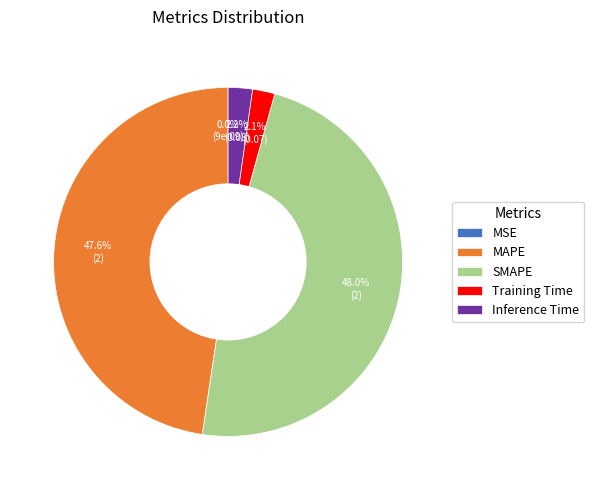

What percentage is NOT represented by Inference Time?

97.8%